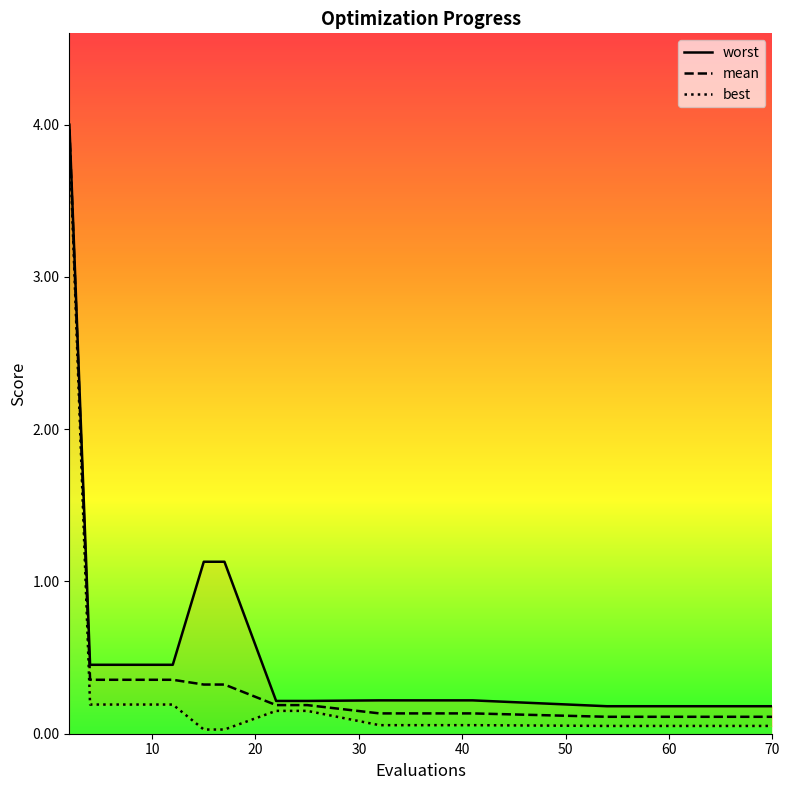

What is the difference between the second highest and minimum values in the best series?

0.2